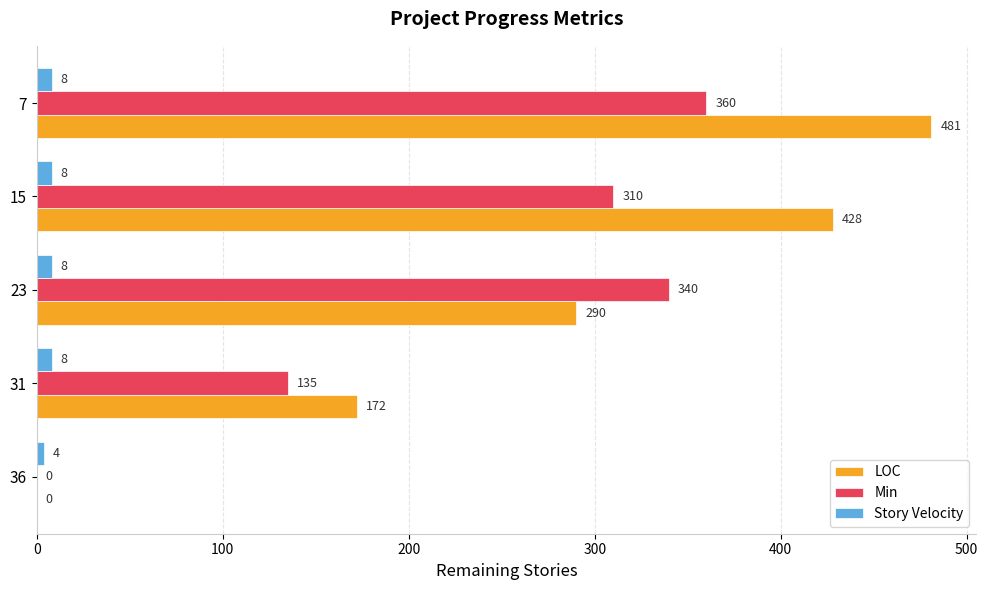

True or false: Min has a value of 237 at 31.

False